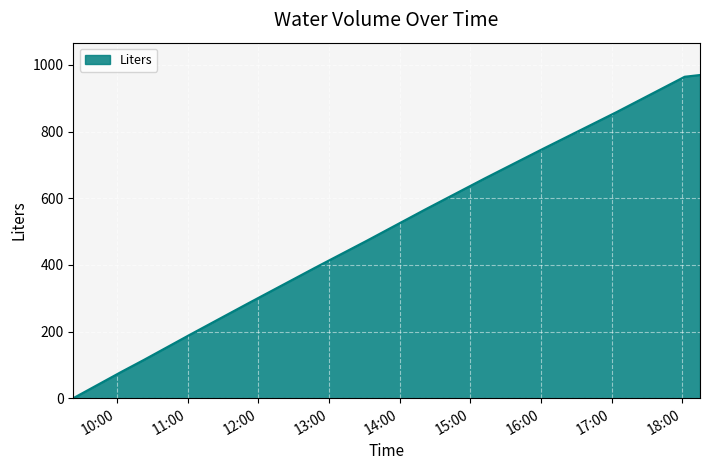

What is the greatest value displayed?

970.0